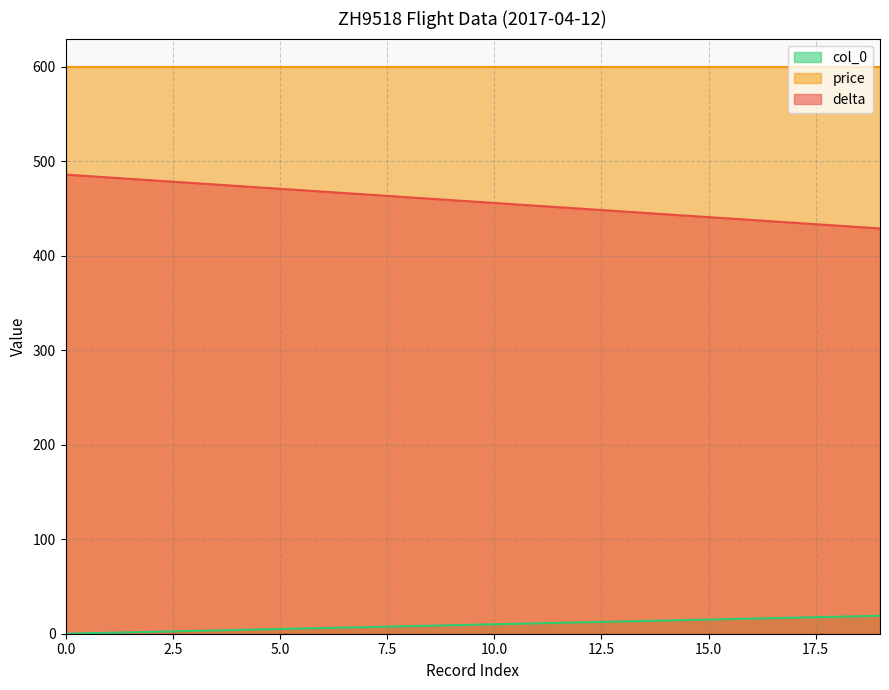

What is the maximum value for col_0?

19